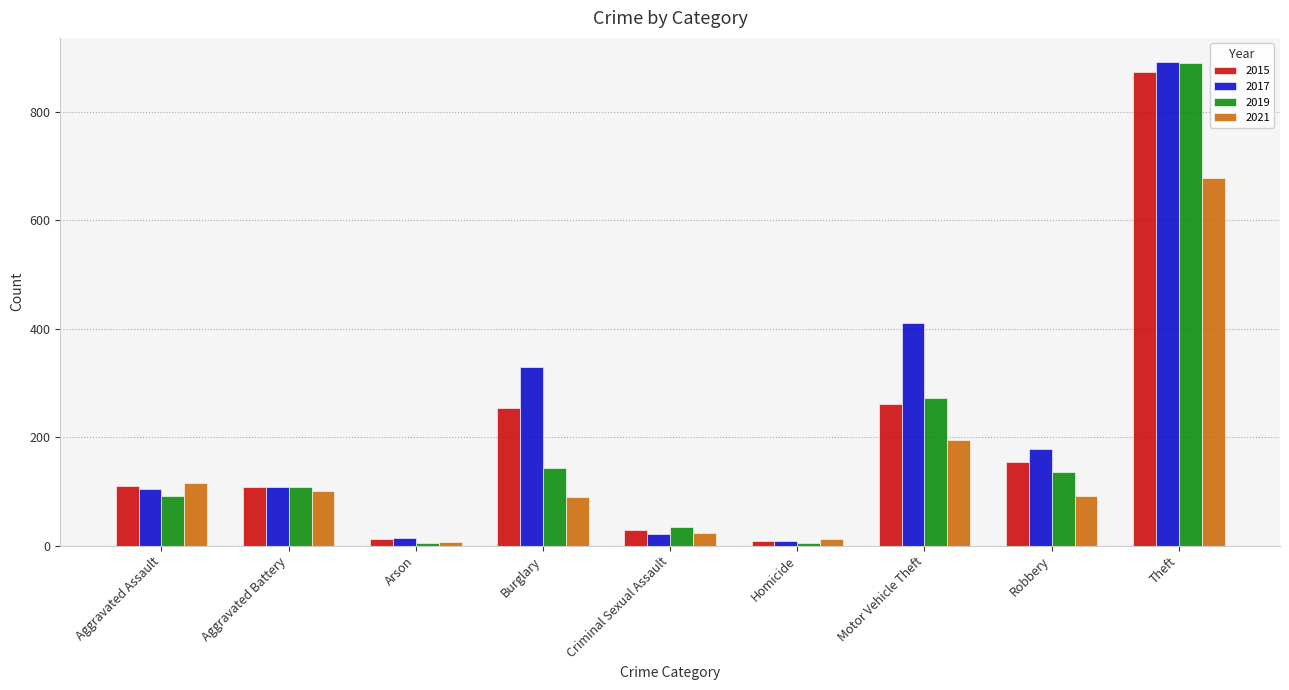

What is the total value across all series at Theft?

3335